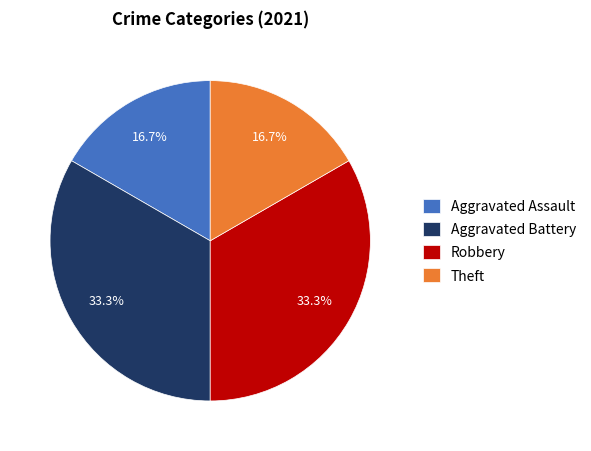

Approximately how many times larger is the value at Robbery compared to Aggravated Battery?

1.0